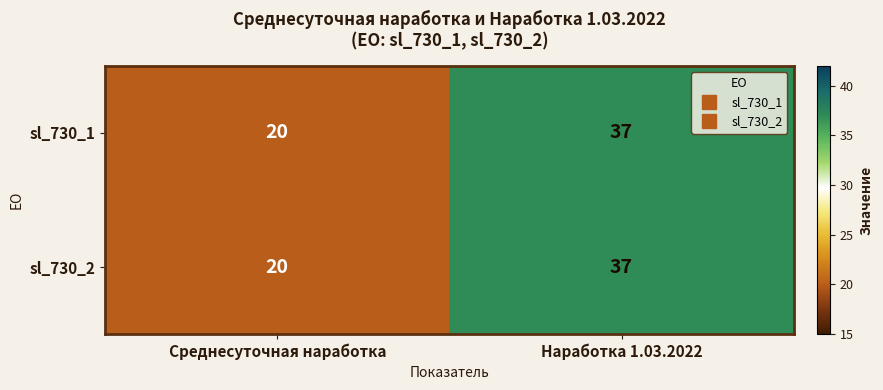

What is the maximum value for sl_730_1?

37